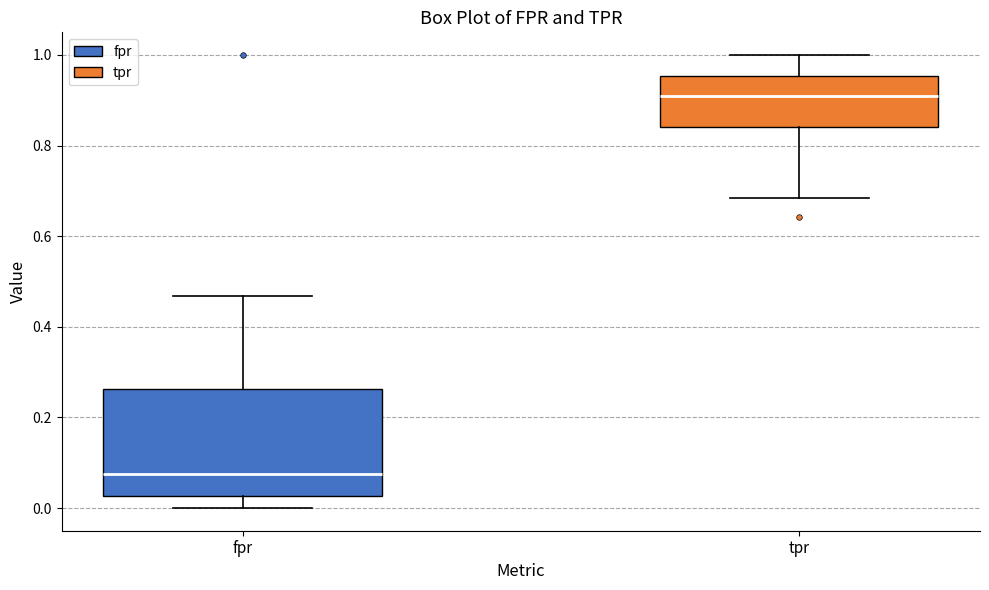

Reading left to right, transcribe this box plot: for each box, give where its median line is, the range the box spans, and where its two whiskers end, as read against the y-axis. The values are not printed on the chart, so give them approximately, as read against the axis.

fpr: median 0.08, box 0.02 to 0.26, whiskers 0.00 to 0.46
tpr: median 0.92, box 0.84 to 0.96, whiskers 0.68 to 1.00